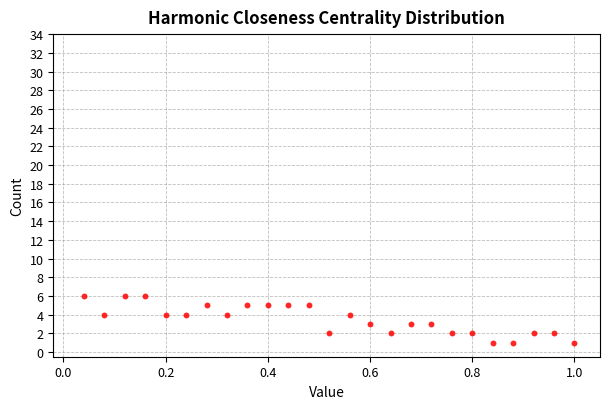

What is the range of Y values (max minus min)?

5